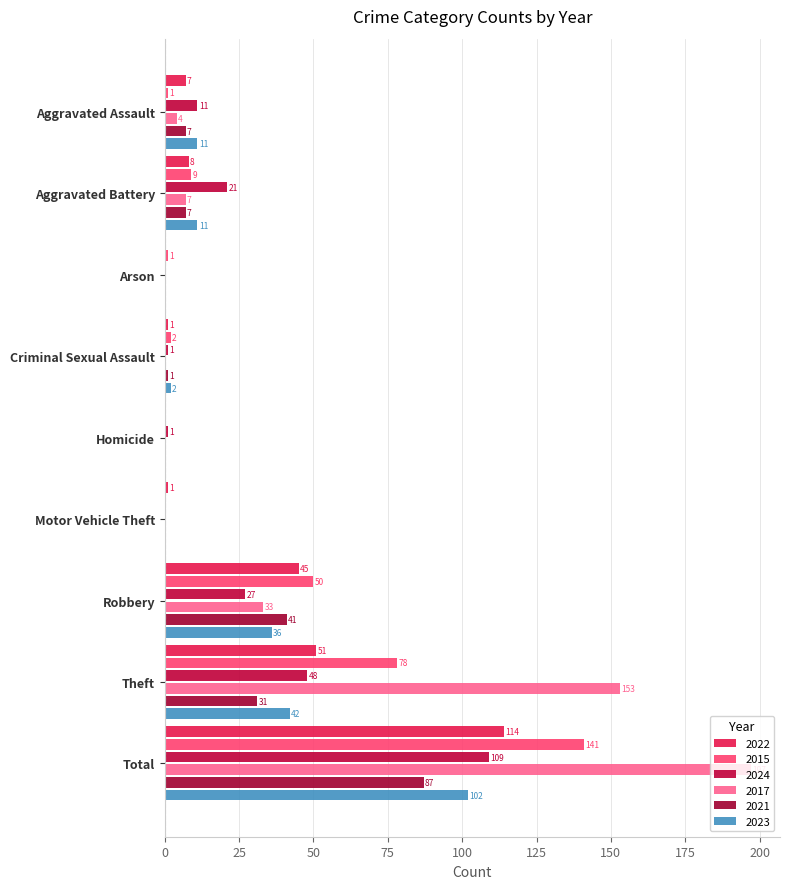

At which label is 2024 closest to 54?

Theft